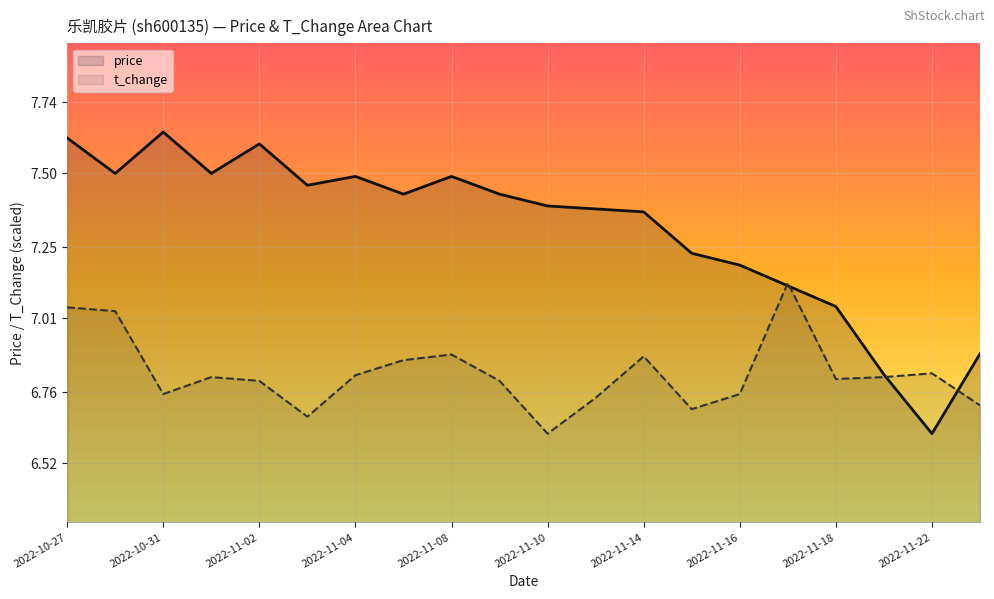

Does the chart display data point markers on the line(s)?

No